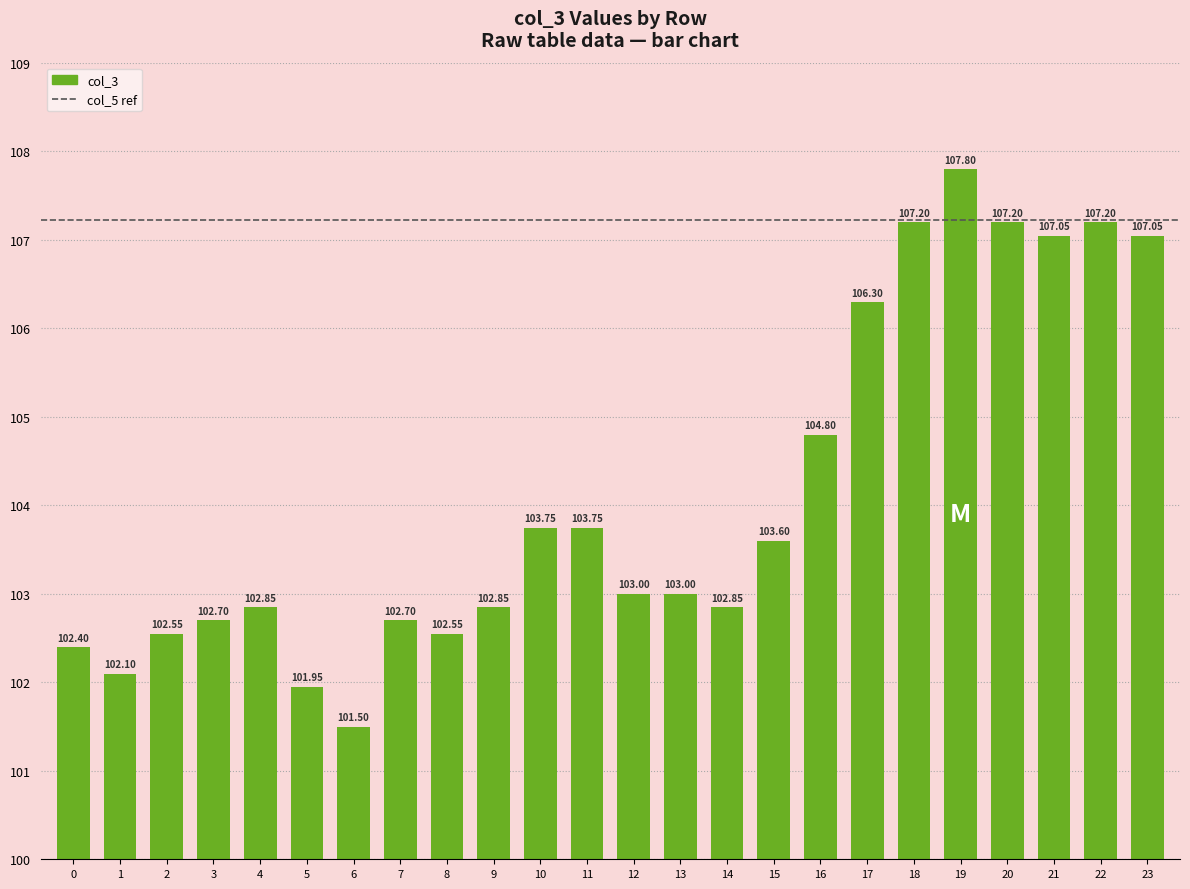

How many bars are there in total?

24